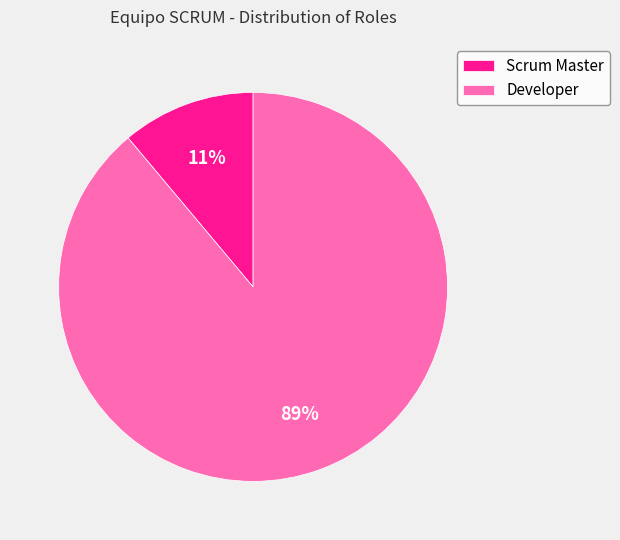

Is the sum of Developer and Scrum Master greater than half?

Yes